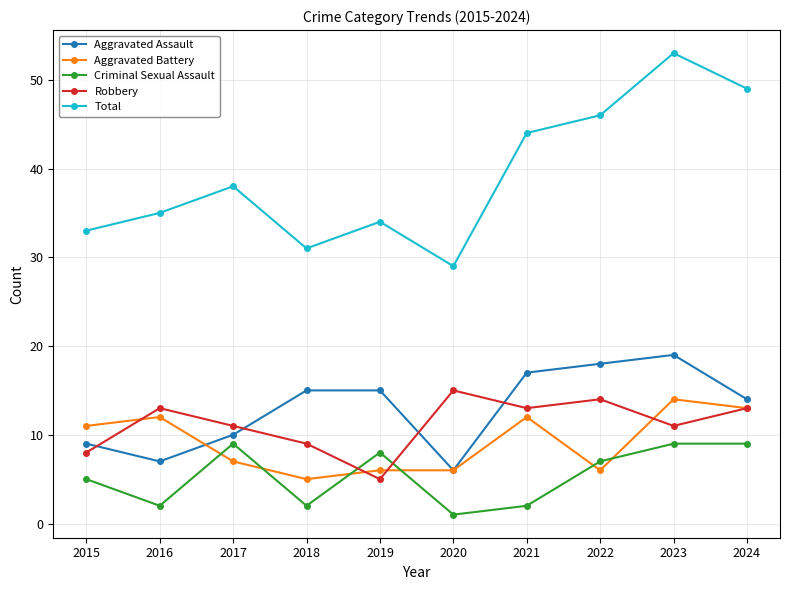

At which category does Aggravated Battery reach its first local peak?

2016